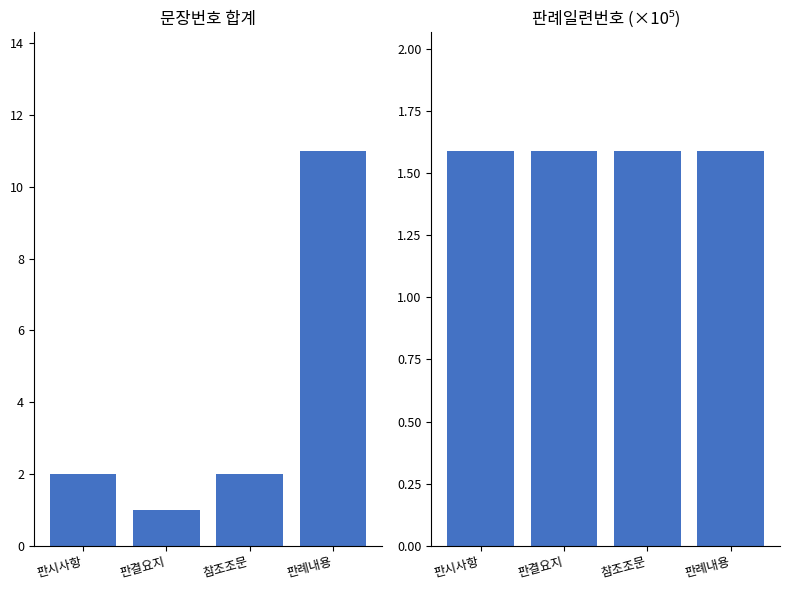

What is the smallest value displayed?

1.0